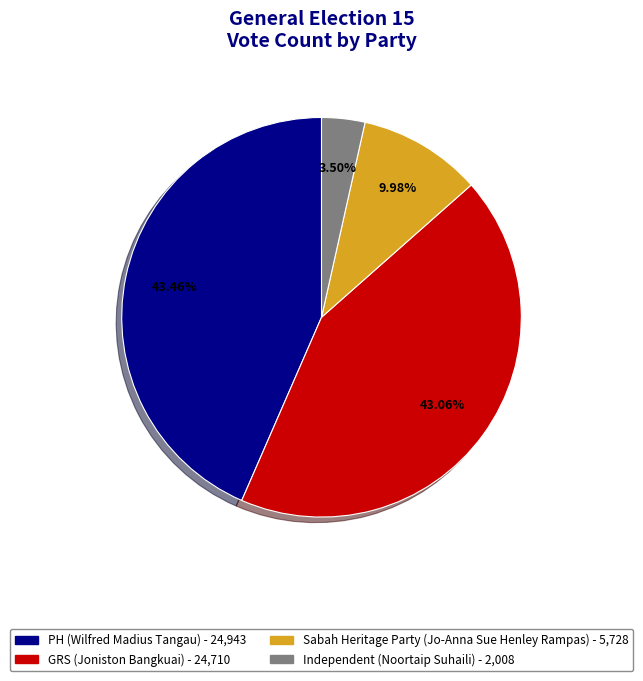

Approximately how many times larger is the value at GRS compared to PH?

1.0